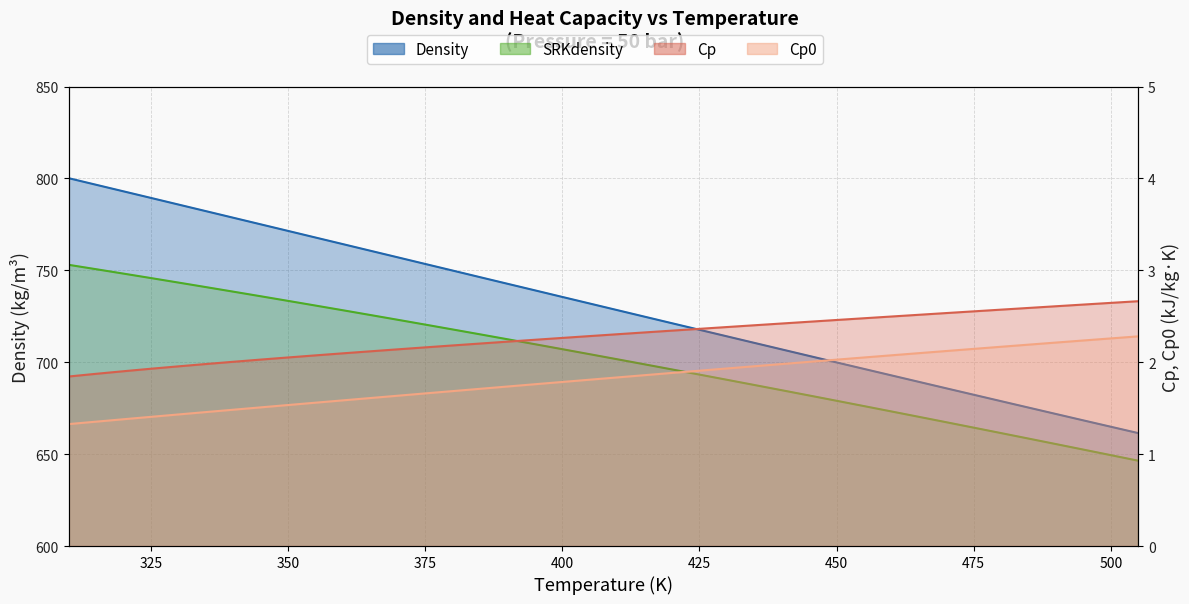

What are all the series names shown in the legend?

Density, SRKdensity, Cp, Cp0